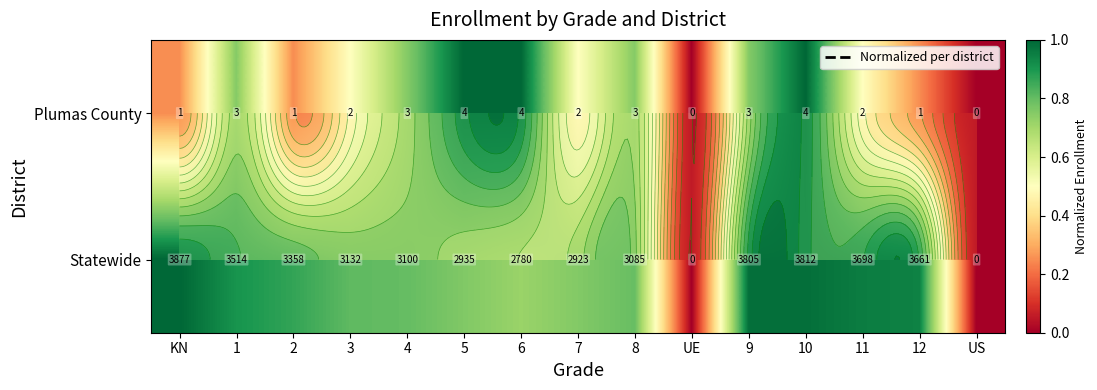

What is the difference between the Plumas County values at 9 and 6?

0.2